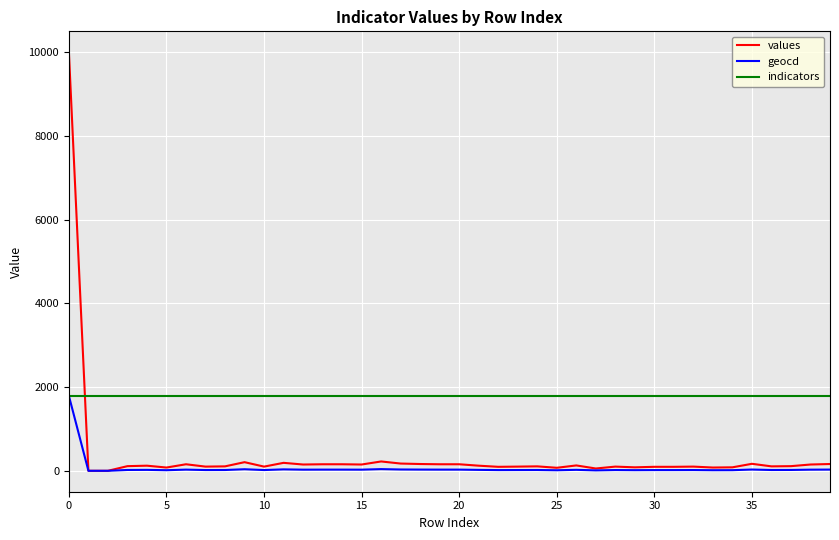

What is the highest value of the values series?

10000